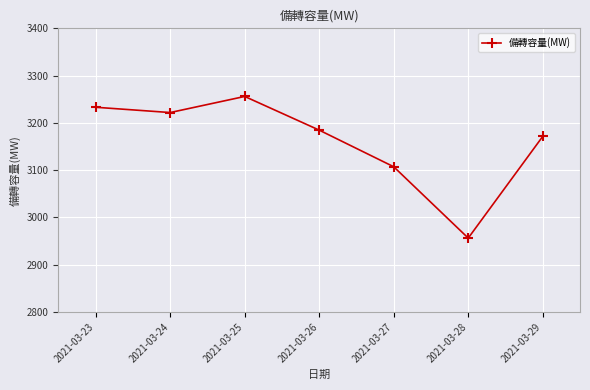

Is it true that the value at 2021-03-26 is 1425.7?

False